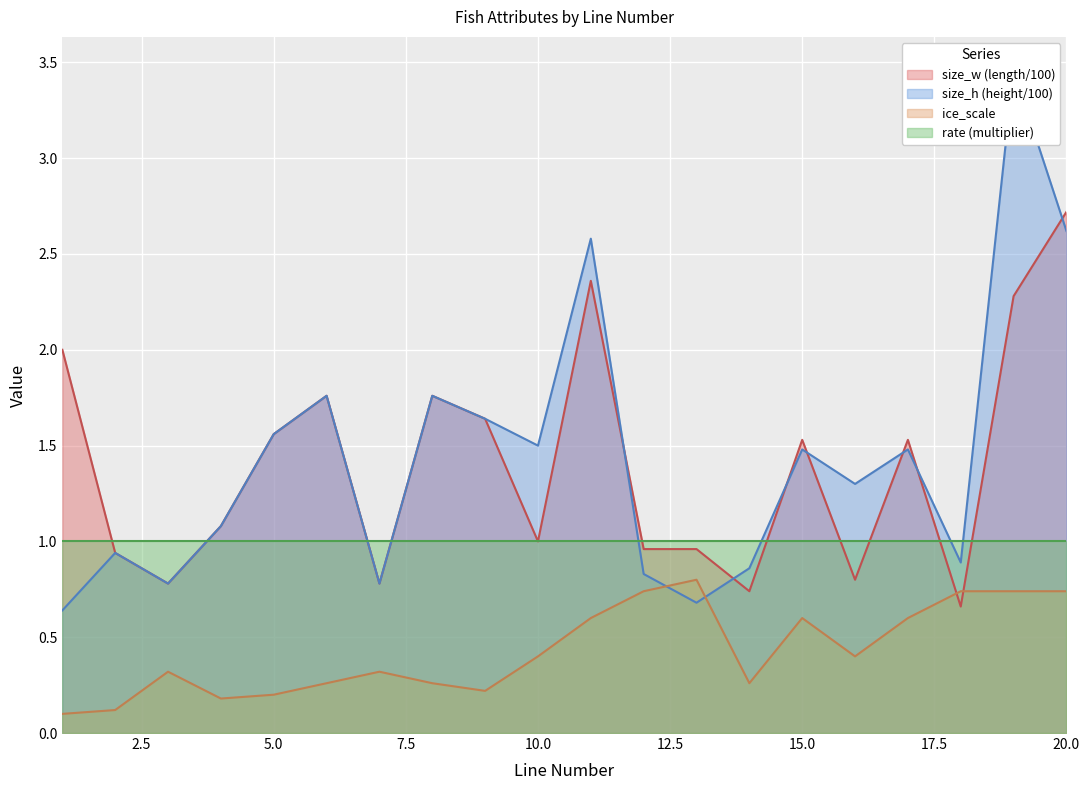

The size_w series shows 1.6 at 5. True or false?

True